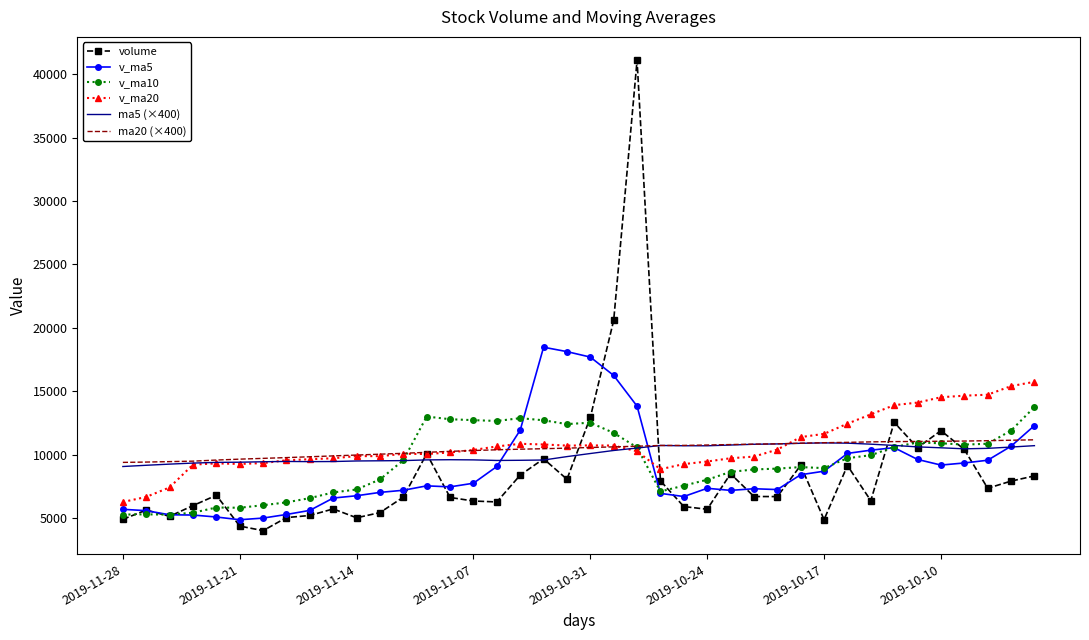

List the series in order of their overall mean, lowest first.

volume, v_ma5, v_ma10, ma5 (×400), ma20 (×400), v_ma20